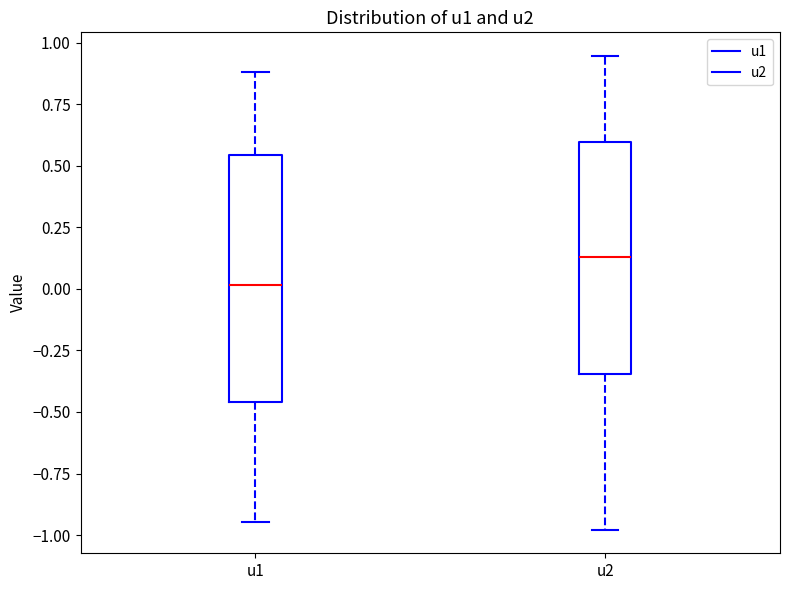

Reading left to right, read every box against the y-axis: the position of its median line, the range the box covers, and the ends of its whiskers. The values are not printed on the chart, so give them approximately, as read against the axis.

u1: median 0.00, box -0.45 to 0.55, whiskers -0.95 to 0.90
u2: median 0.15, box -0.35 to 0.60, whiskers -1.00 to 0.95